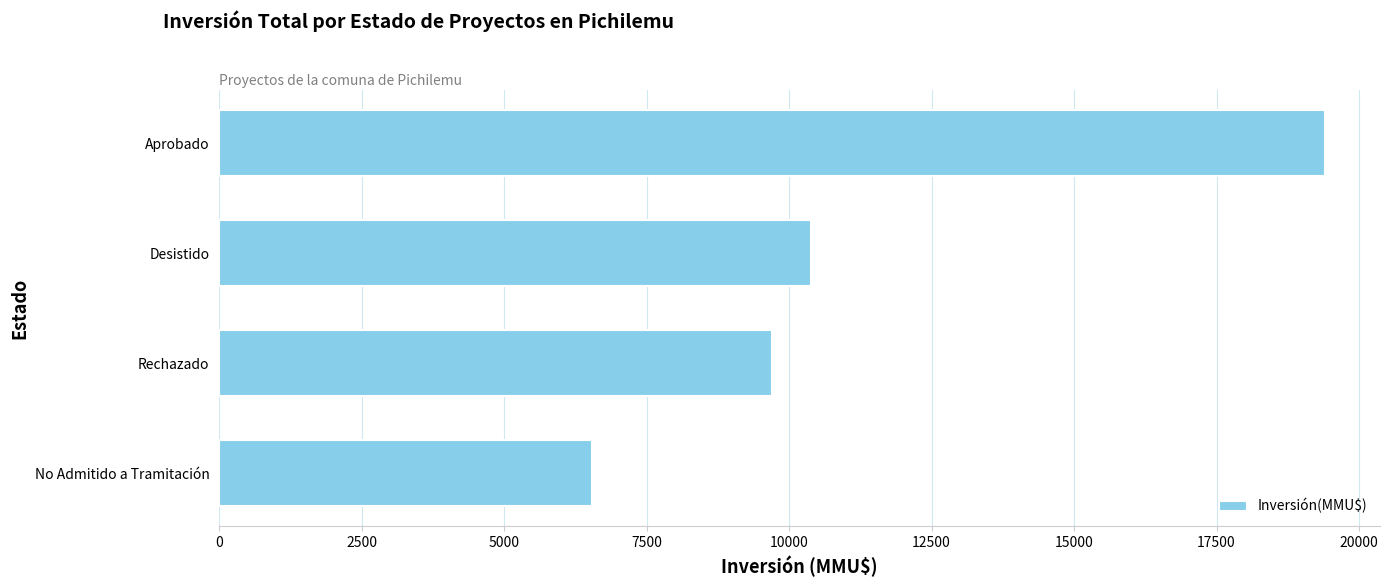

What is the sum of all values?

46018